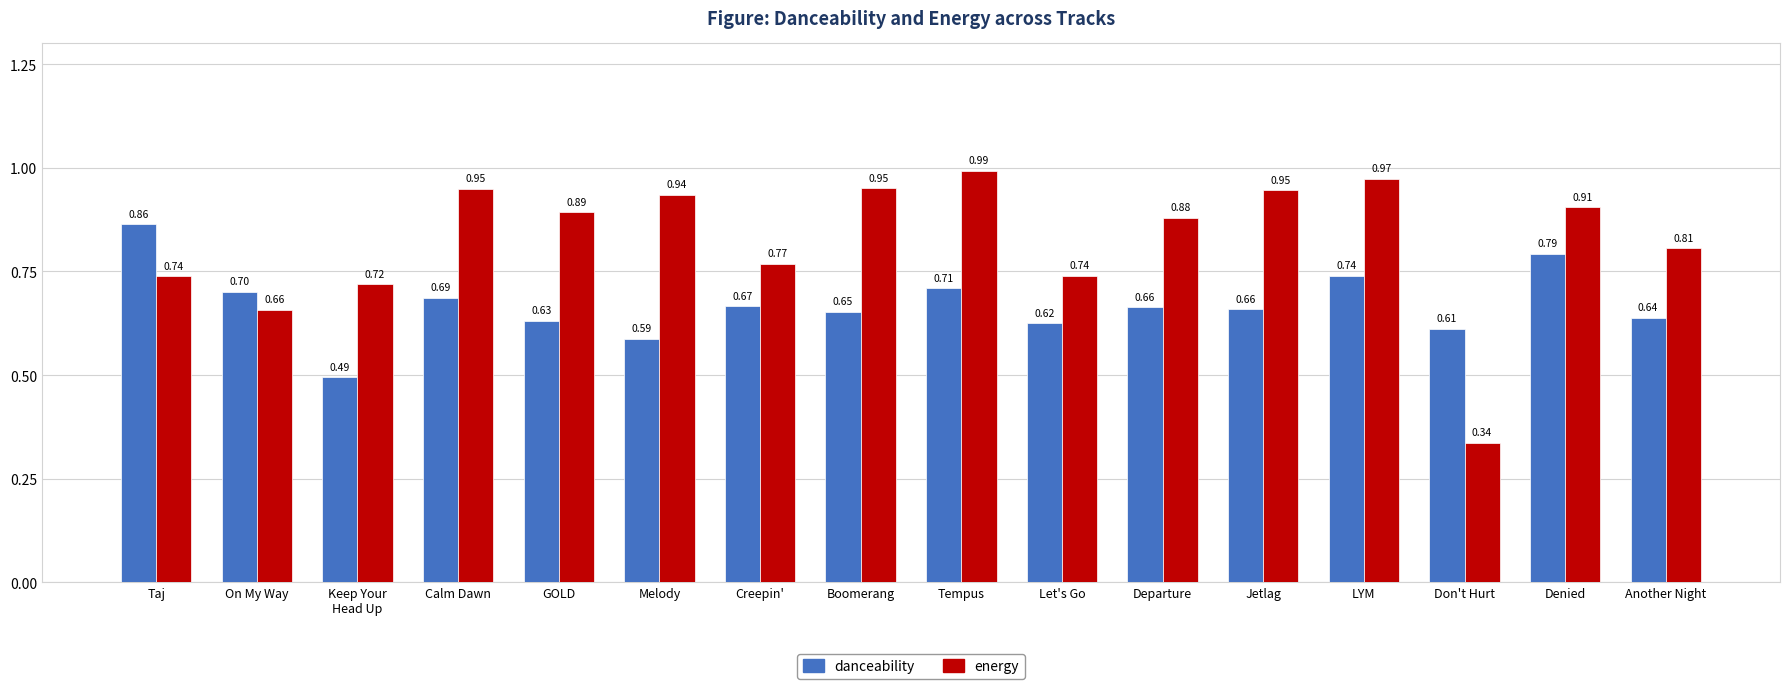

At how many categories does at least one series exceed 0?

16